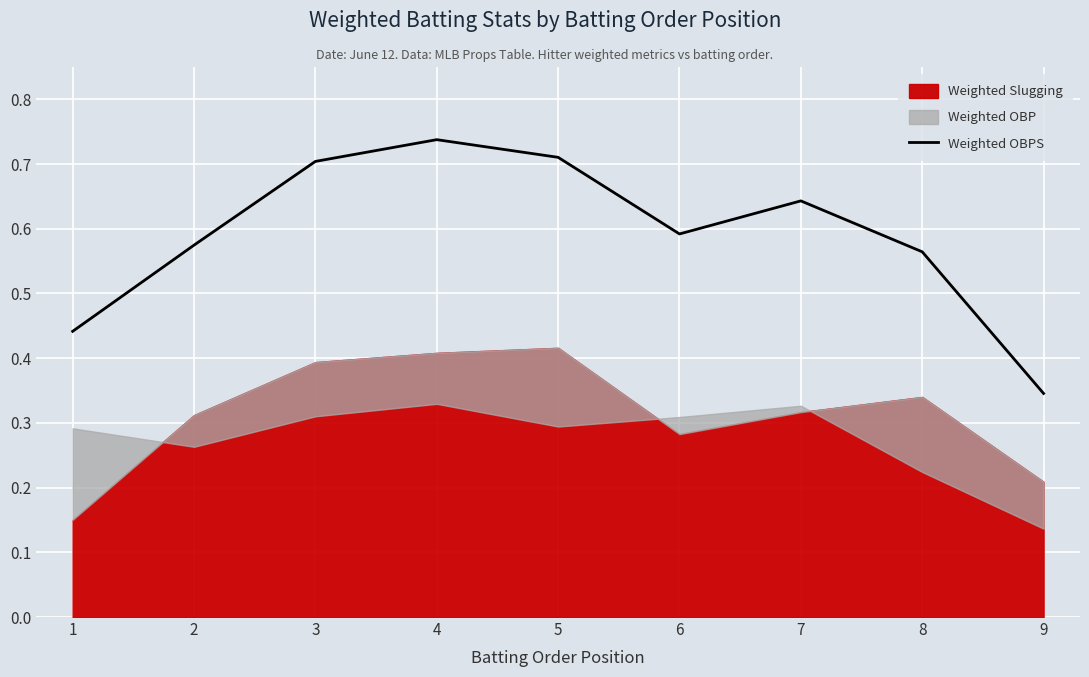

How many lines are shown in the chart?

1